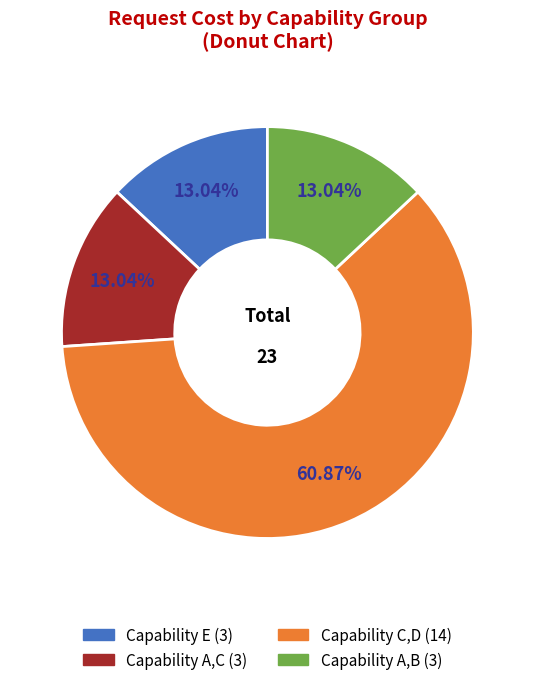

Is there a majority slice in this chart?

Yes